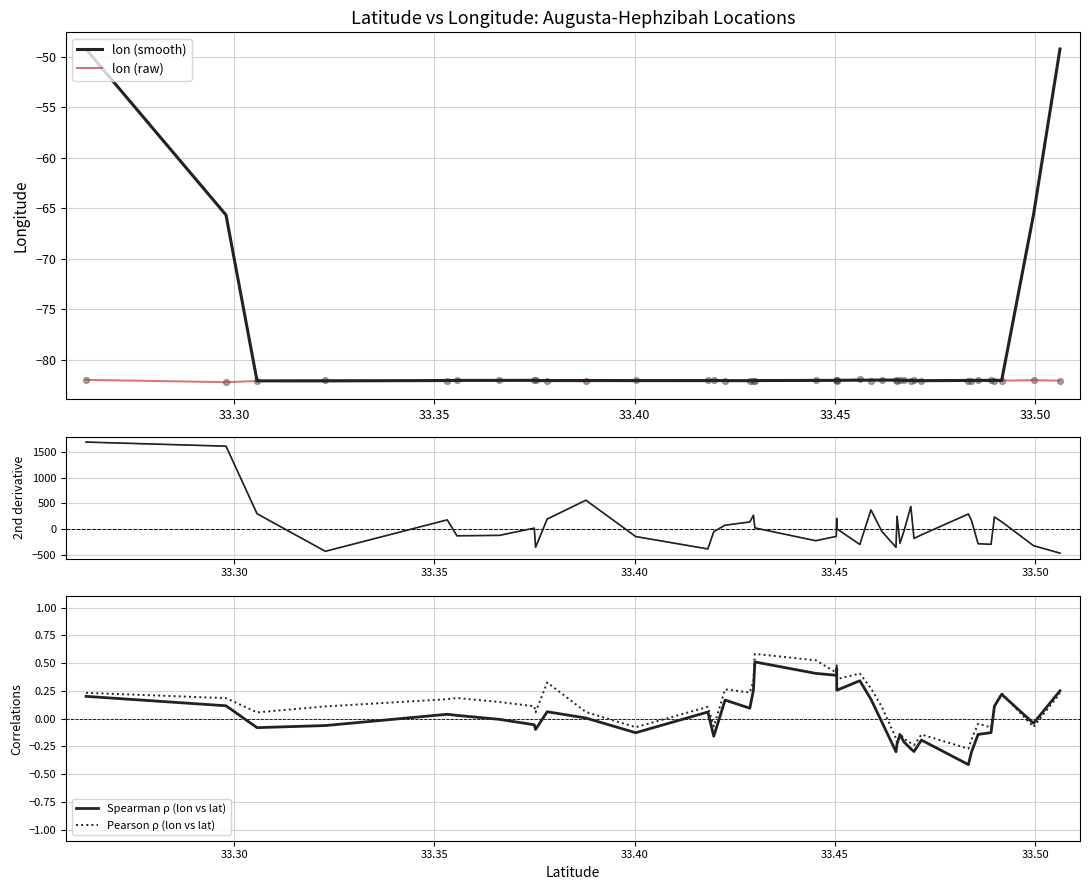

Which series reaches the minimum Y coordinate?

2nd deriv (lon)